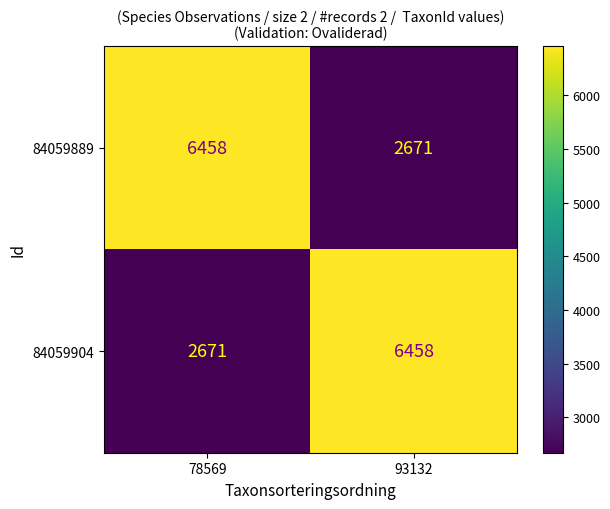

At how many categories does at least one series exceed 3067?

2